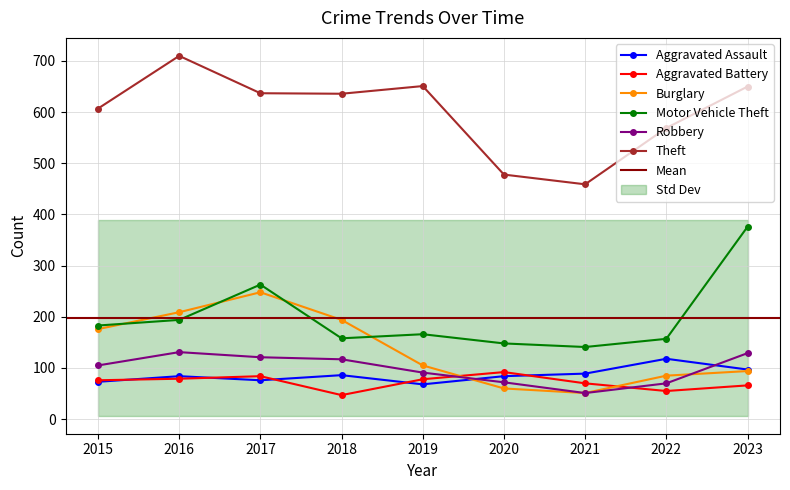

What is the sum of all Aggravated Battery values?

647